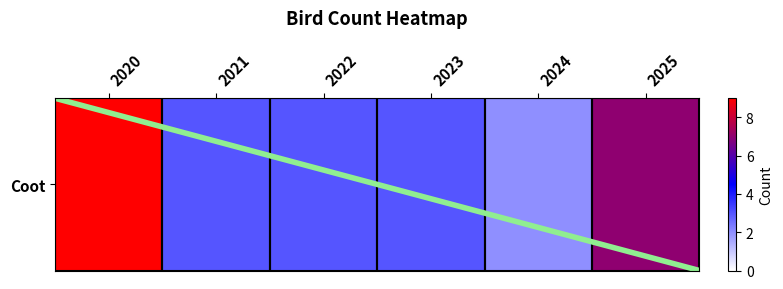

Reading left to right, what are all the values shown in this chart?

2020=9	2021=3	2022=3	2023=3	2024=2	2025=7